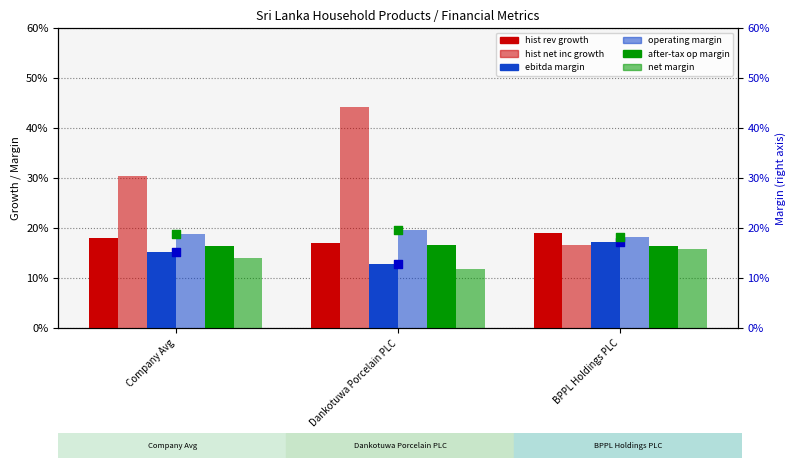

At how many categories does at least one series exceed 0?

3